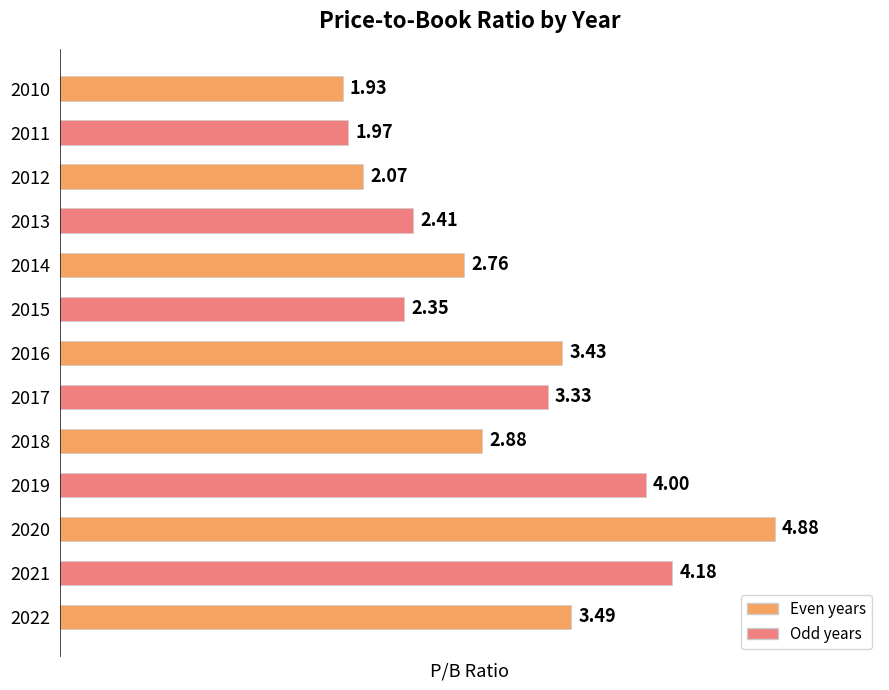

Does the chart contain any negative values?

No